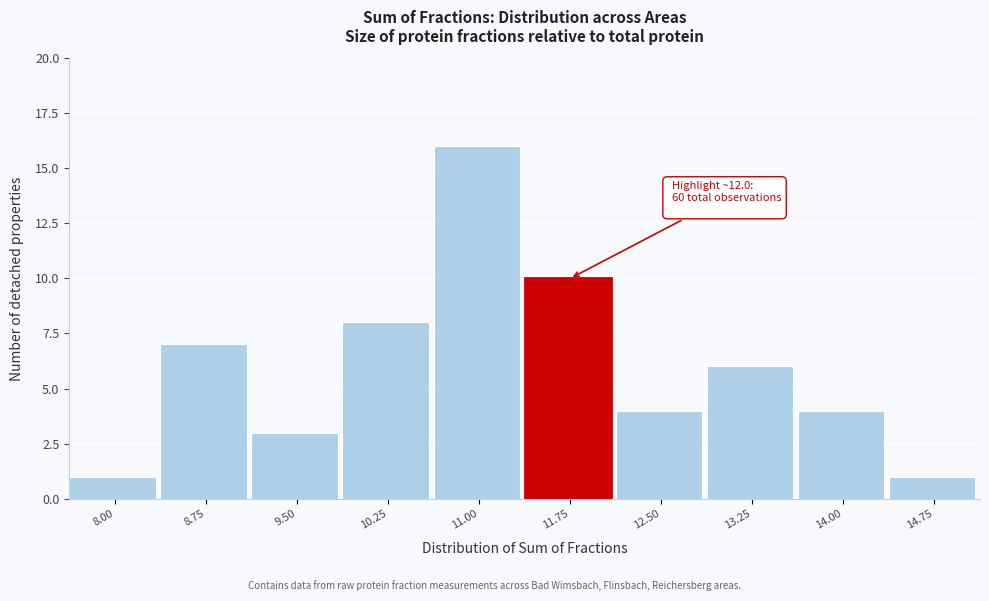

Reading right to left, transcribe all the data shown in this chart.

14.75=1	14.00=4	13.25=6	12.50=4	11.75=10	11.00=16	10.25=8	9.50=3	8.75=7	8.00=1